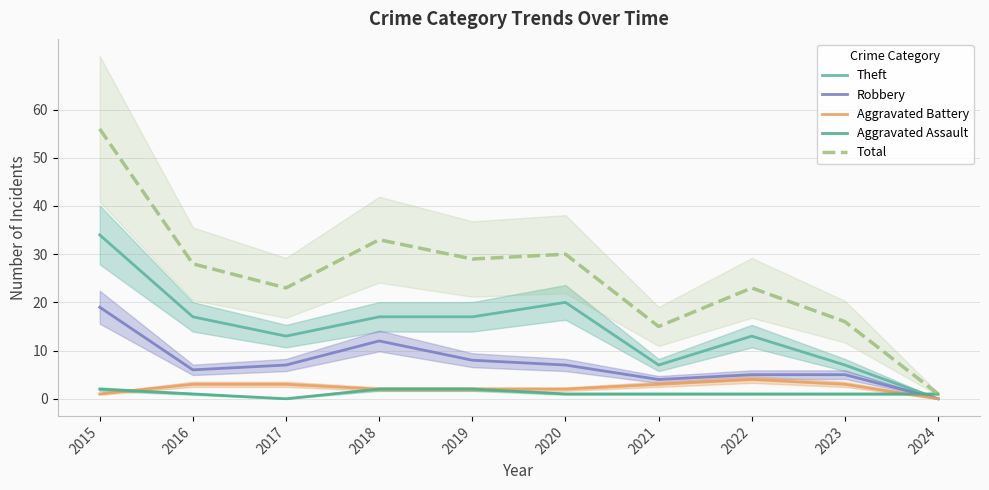

Reading left to right, extract all data points from this chart.

Theft: 34	17	13	17	17	20	7	13	7	0
Robbery: 19	6	7	12	8	7	4	5	5	0
Aggravated Battery: 1	3	3	2	2	2	3	4	3	0
Aggravated Assault: 2	1	0	2	2	1	1	1	1	1
Total: 56	28	23	33	29	30	15	23	16	1